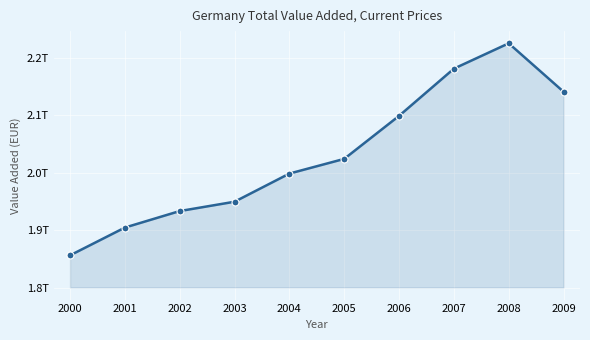

Is this an area chart (filled region under the line)?

Yes